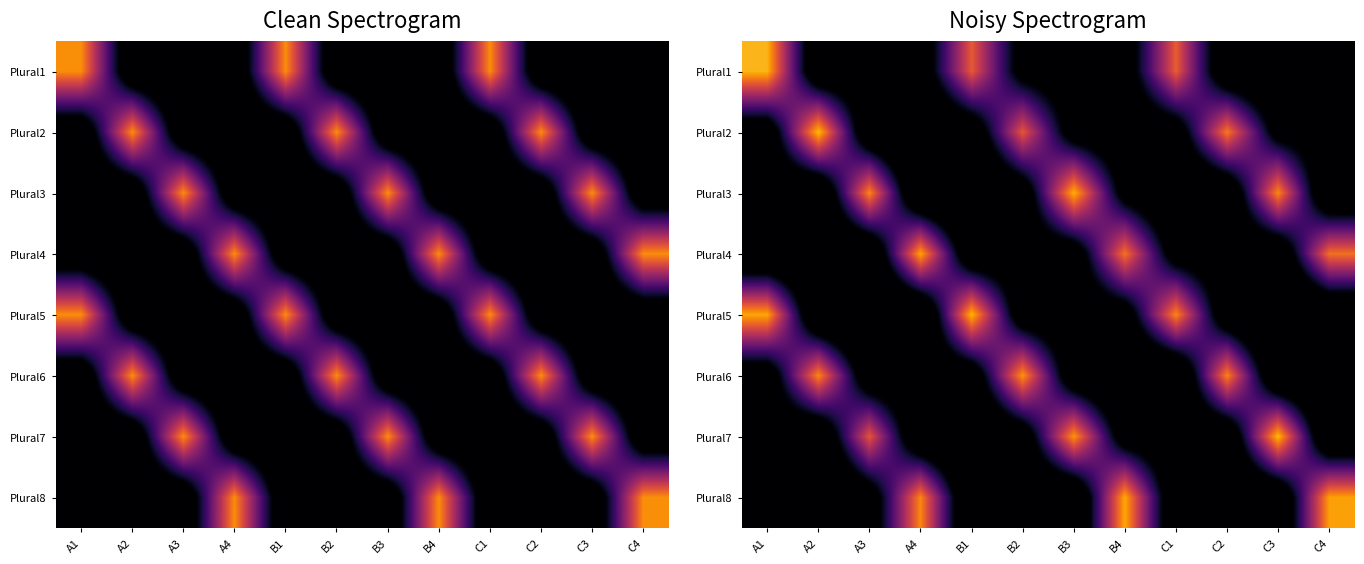

What is the difference between the highest and lowest values at A3?

2.2